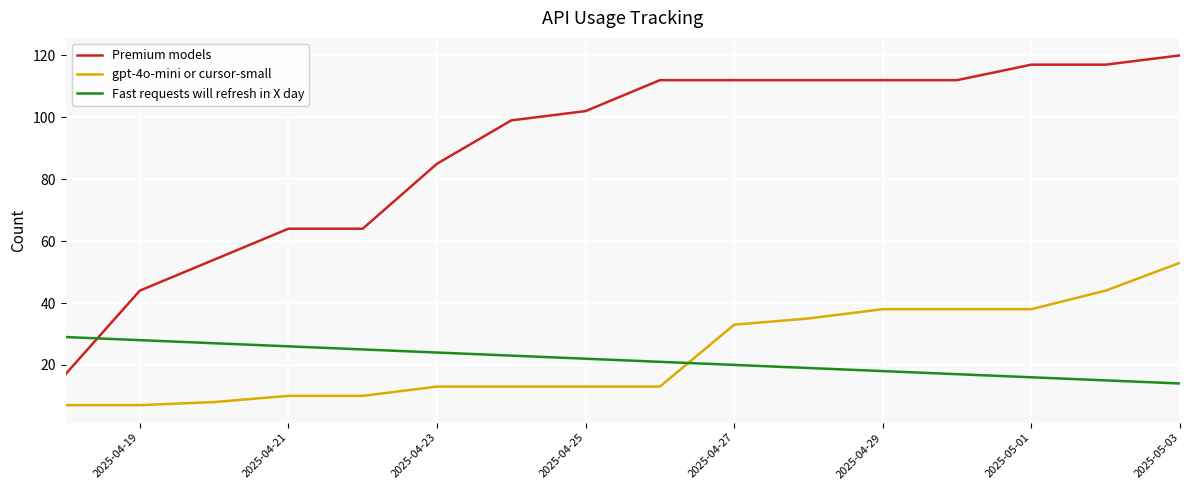

What is the maximum value for Premium models?

120